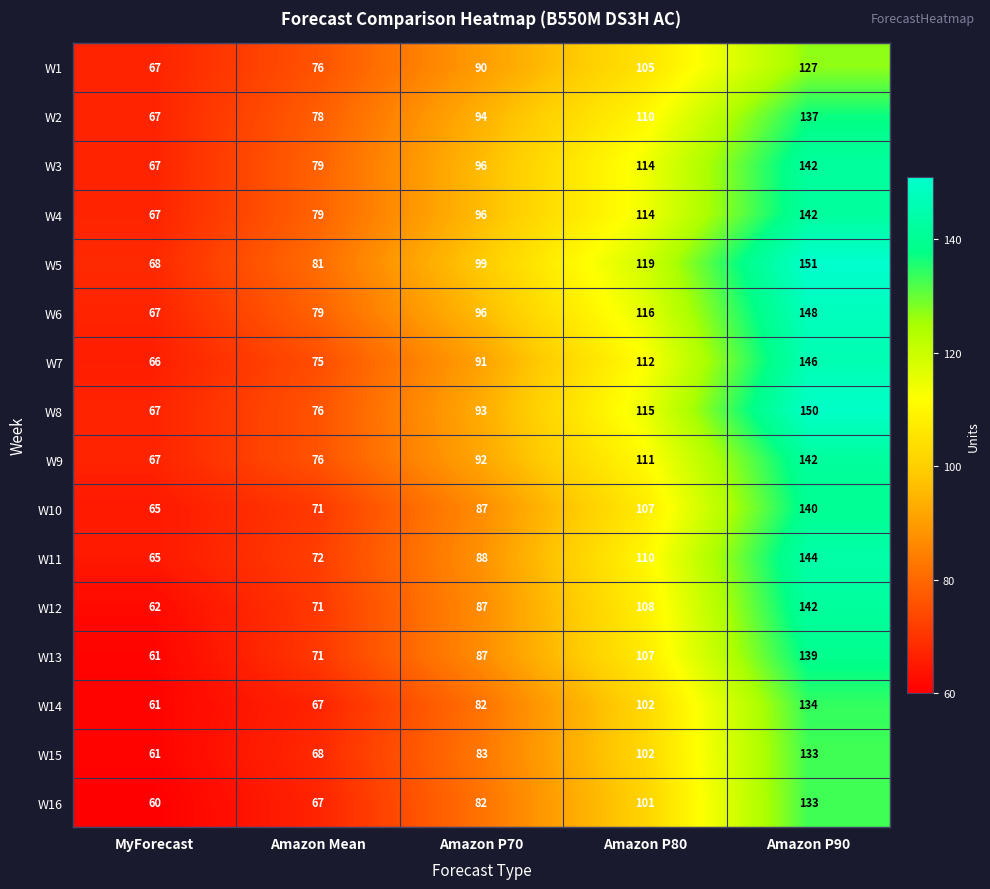

At how many categories does at least one series exceed 116?

2